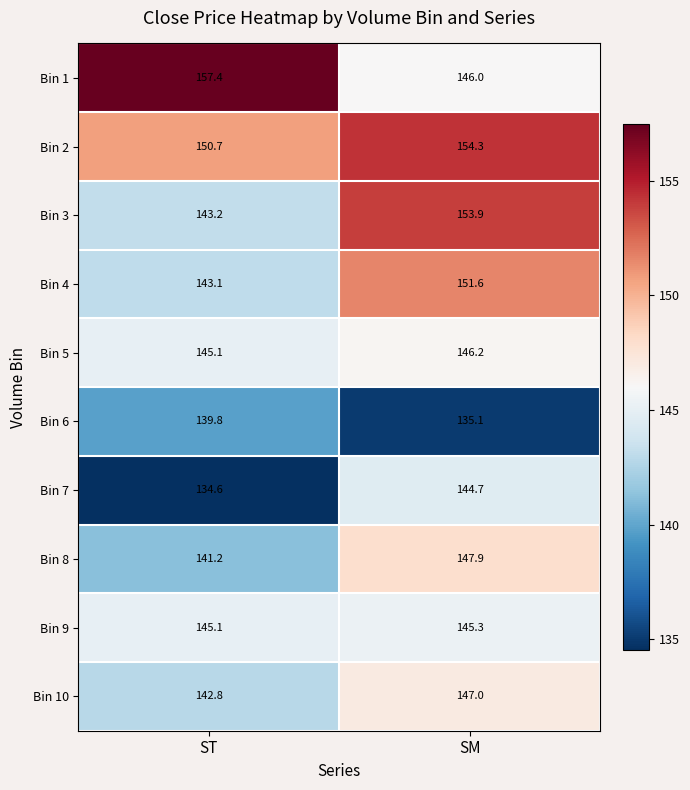

What is the lowest value of the Bin 6 series?

135.1